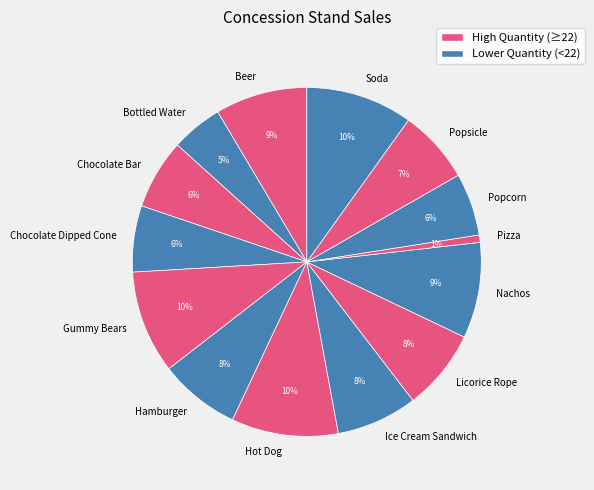

Is the sum of Nachos and Chocolate Dipped Cone greater than half?

No